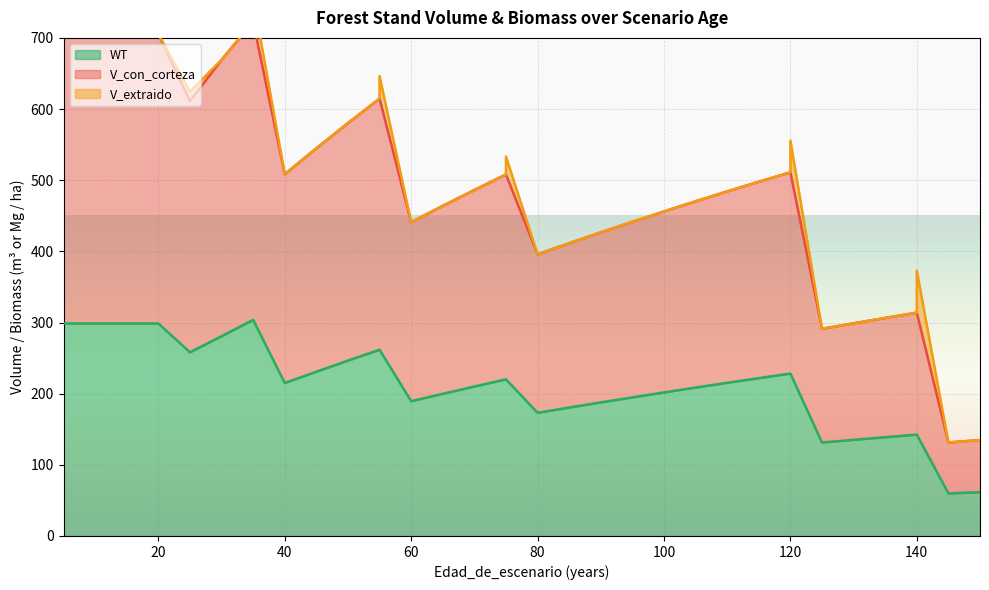

At which label is WT closest to 181?

85